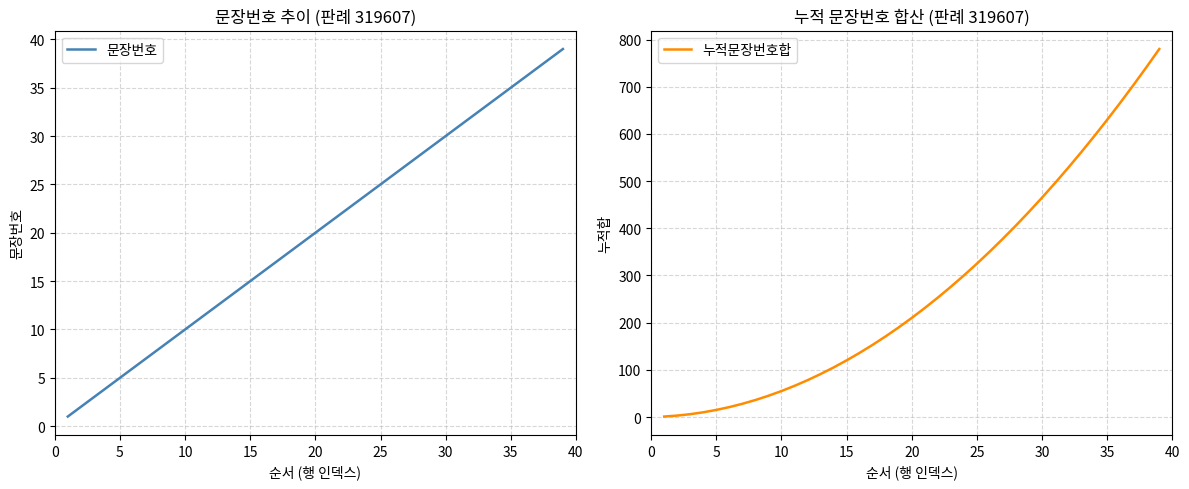

List the series in order of their peak value, lowest first.

문장번호, 누적문장번호합